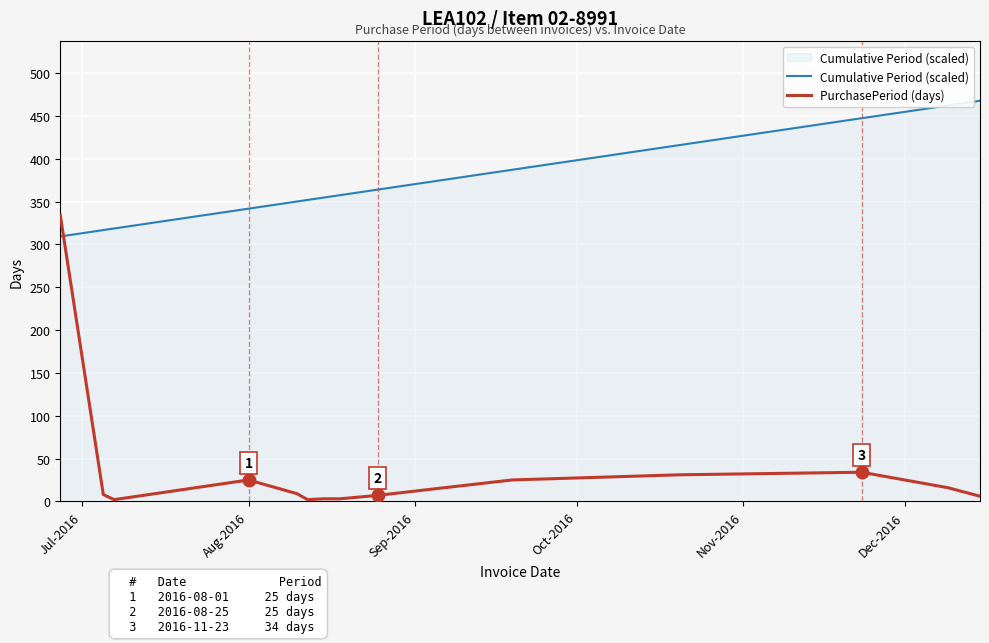

How many intersections are there between PurchasePeriod (days) and Cumulative Period (scaled)?

1